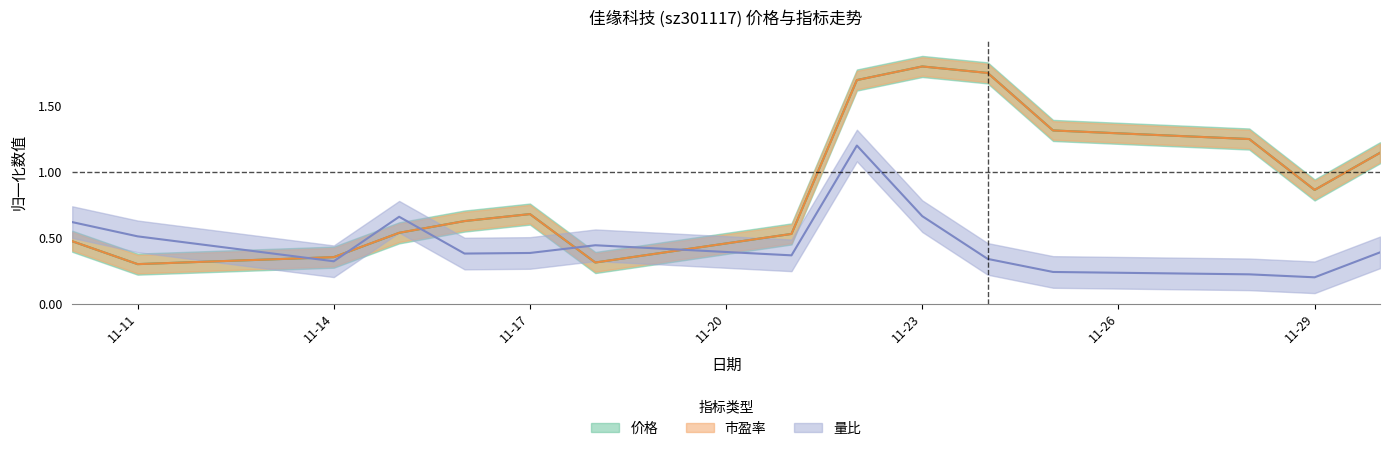

What is the value of the 量比 point at the 7th from the left?

0.4